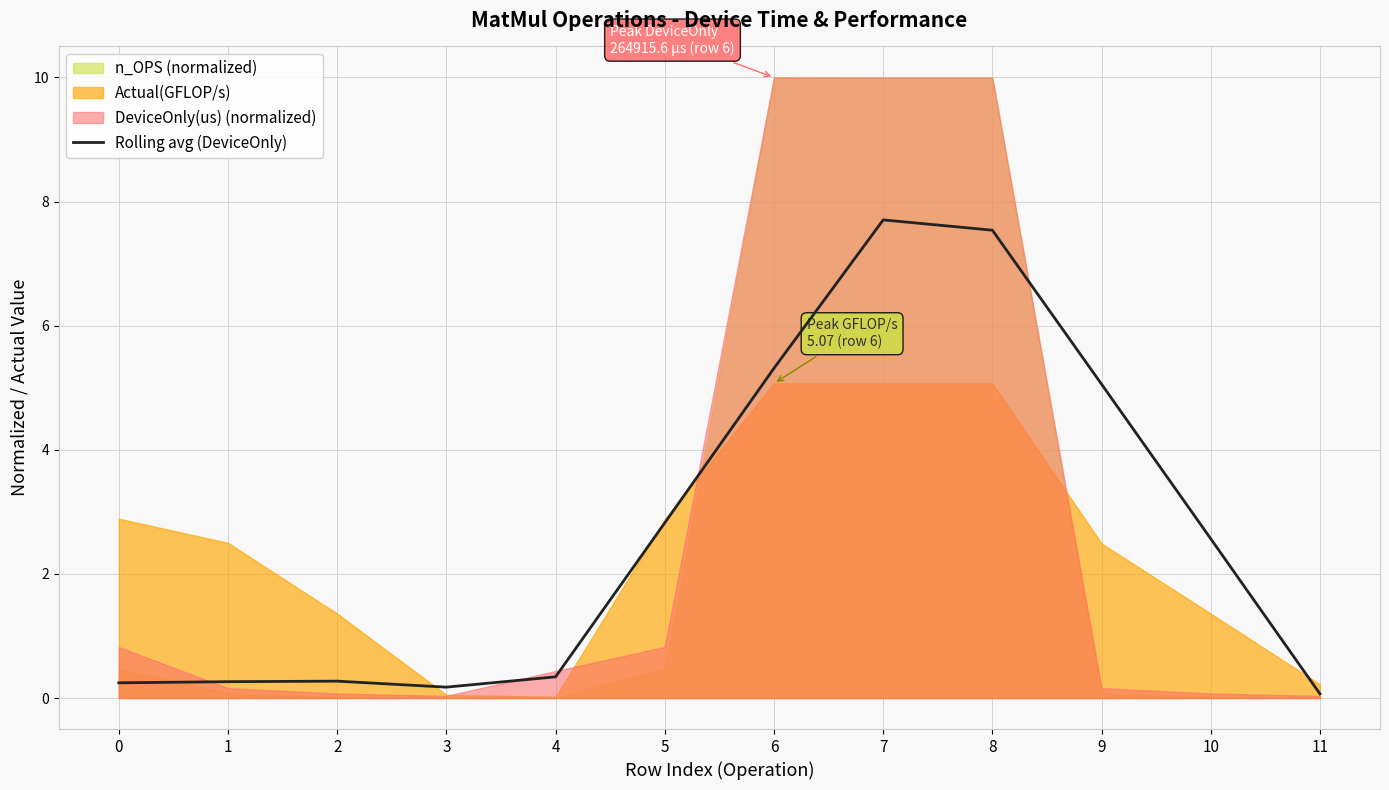

What is the difference between the values at 5 and 10?

0.3